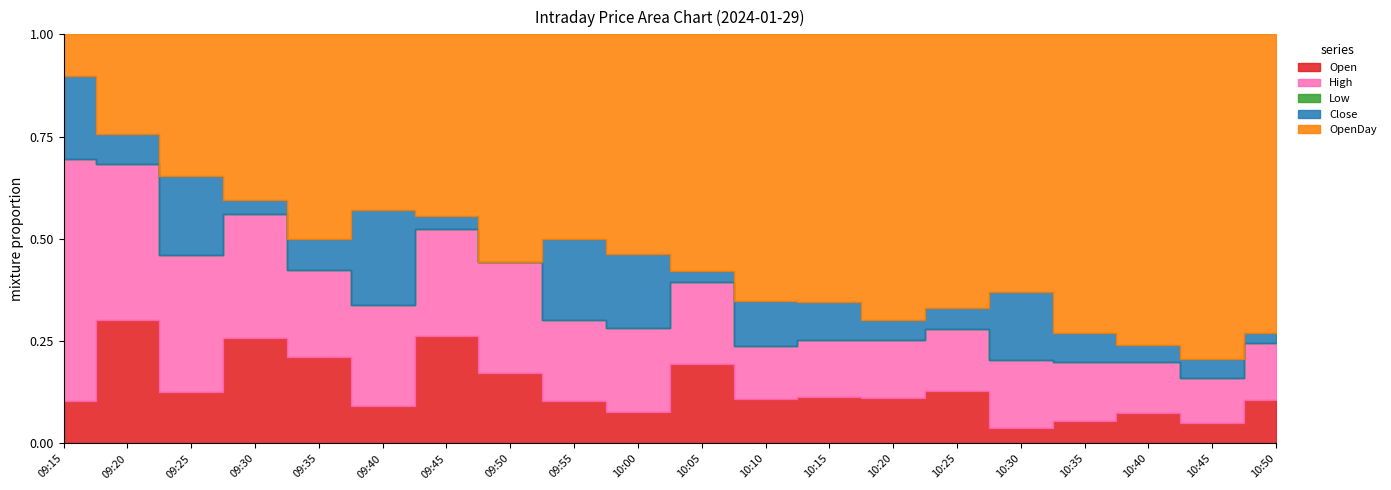

What is the sum of all Open values?

86814.7